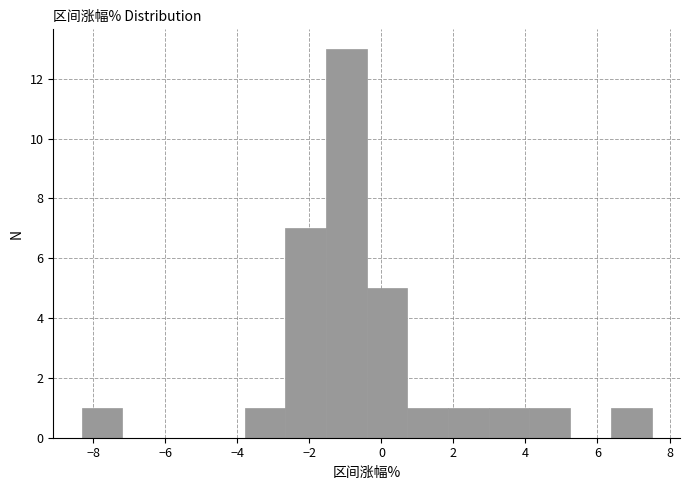

How tall is the bar that spans 0.8 to 1.8 on the x-axis? Neither the bar edges nor the heights are printed on the chart, so give them approximately, as read against the axes.

1